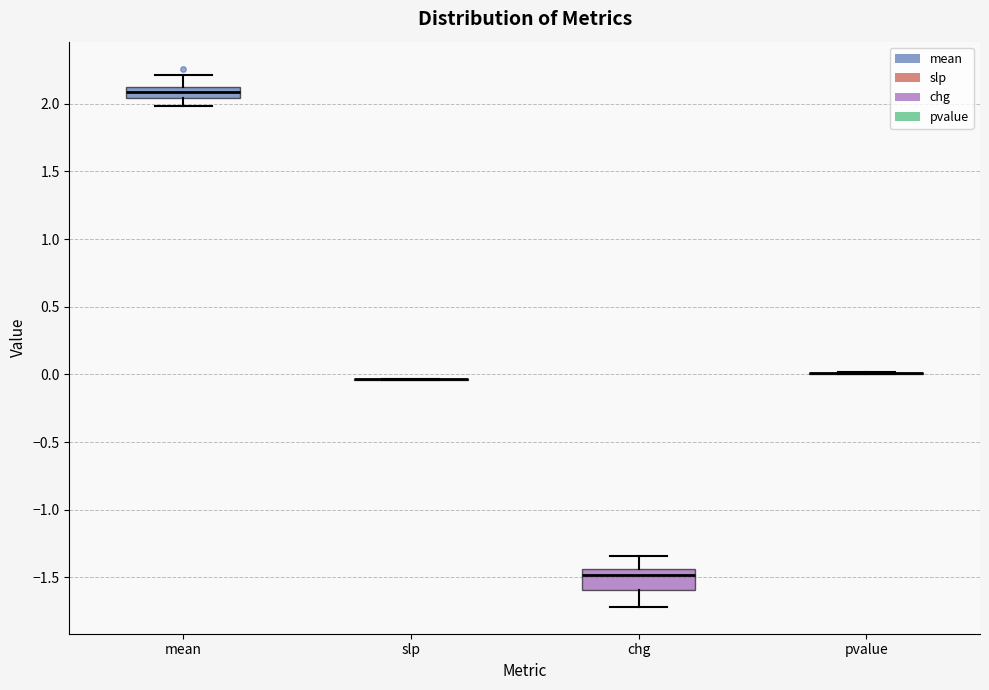

Reading left to right, transcribe this box plot: for each box, give where its median line is, the range the box spans, and where its two whiskers end, as read against the y-axis. The values are not printed on the chart, so give them approximately, as read against the axis.

mean: median 2.10 (inside the box), box 2.05 to 2.10, whiskers 2.00 to 2.20
slp: box collapsed to a line at -0.05, whiskers -0.05 to -0.05
chg: median -1.50, box -1.60 to -1.45, whiskers -1.70 to -1.35
pvalue: box collapsed to a line at 0.00, whiskers 0.00 to 0.00